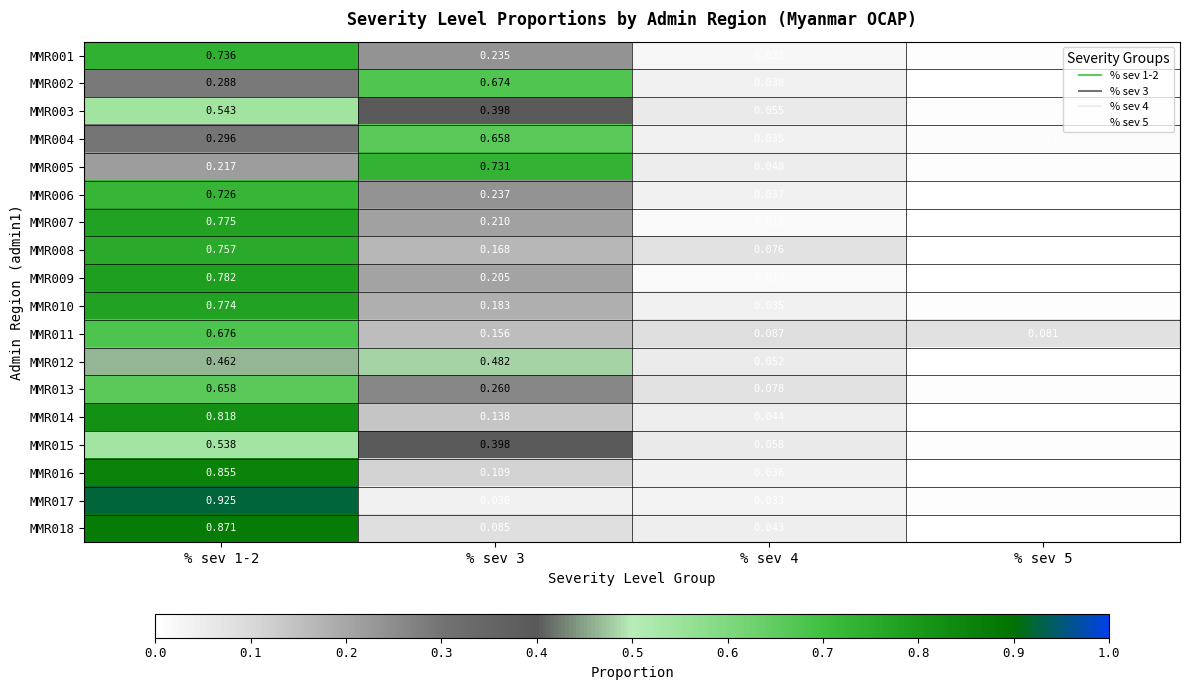

Is the value of MMR008 at % sev 5 greater than the value of MMR006 at % sev 1-2?

No